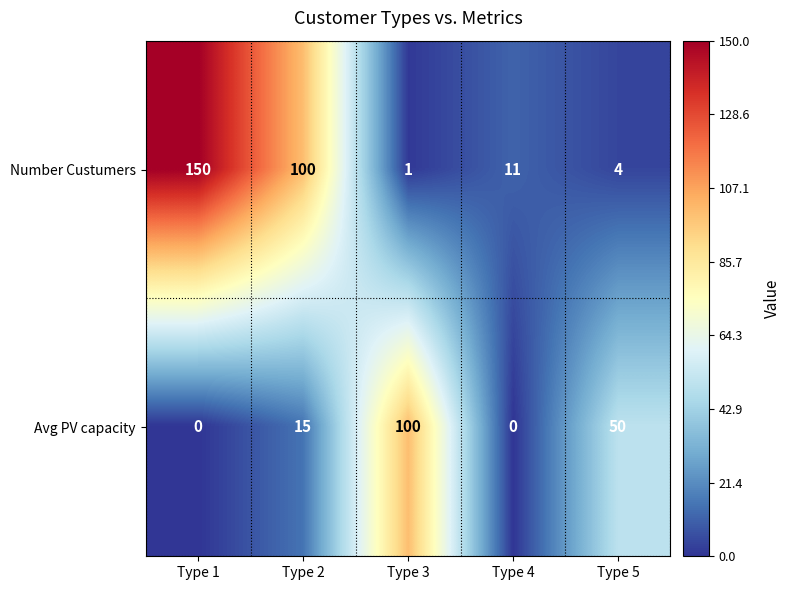

Which series has the largest total across all categories?

Number Custumers